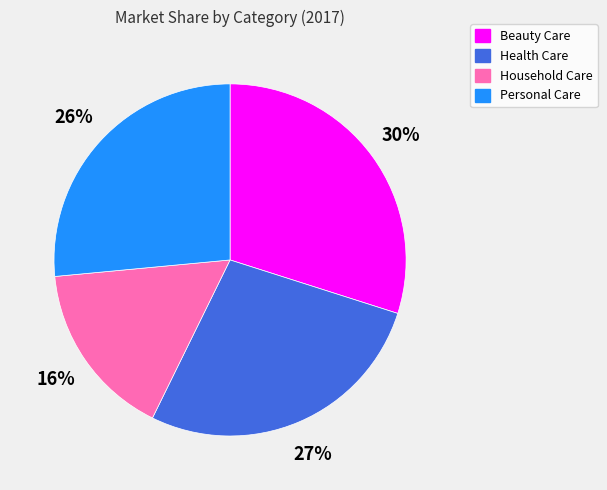

Which slice is the largest?

Beauty Care